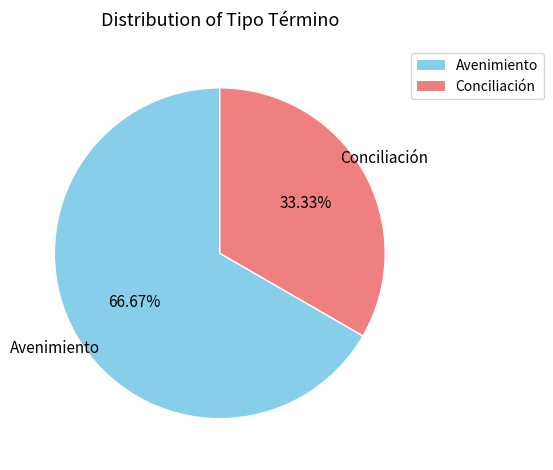

To the nearest percent, what is the difference between the Conciliación and Avenimiento slice percentages?

33%